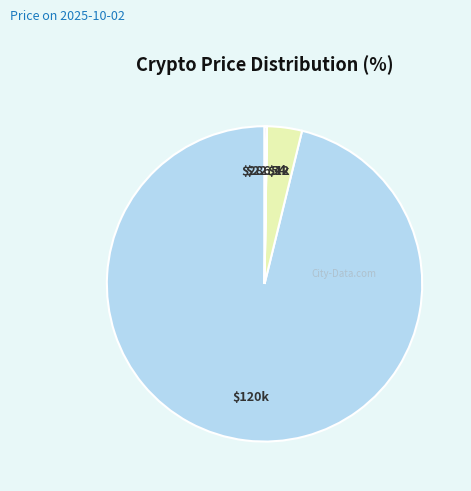

Is there a majority slice in this chart?

Yes